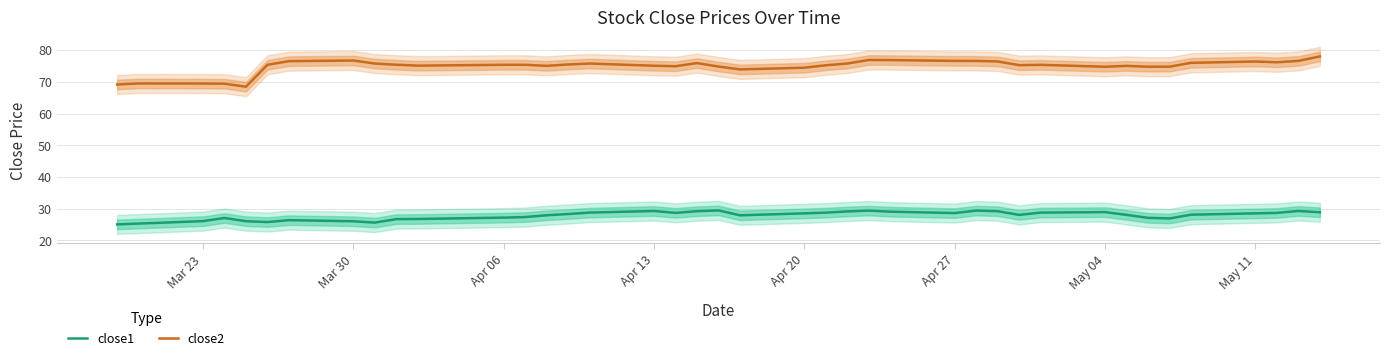

True or false: close2 and close1 intersect in this chart.

False